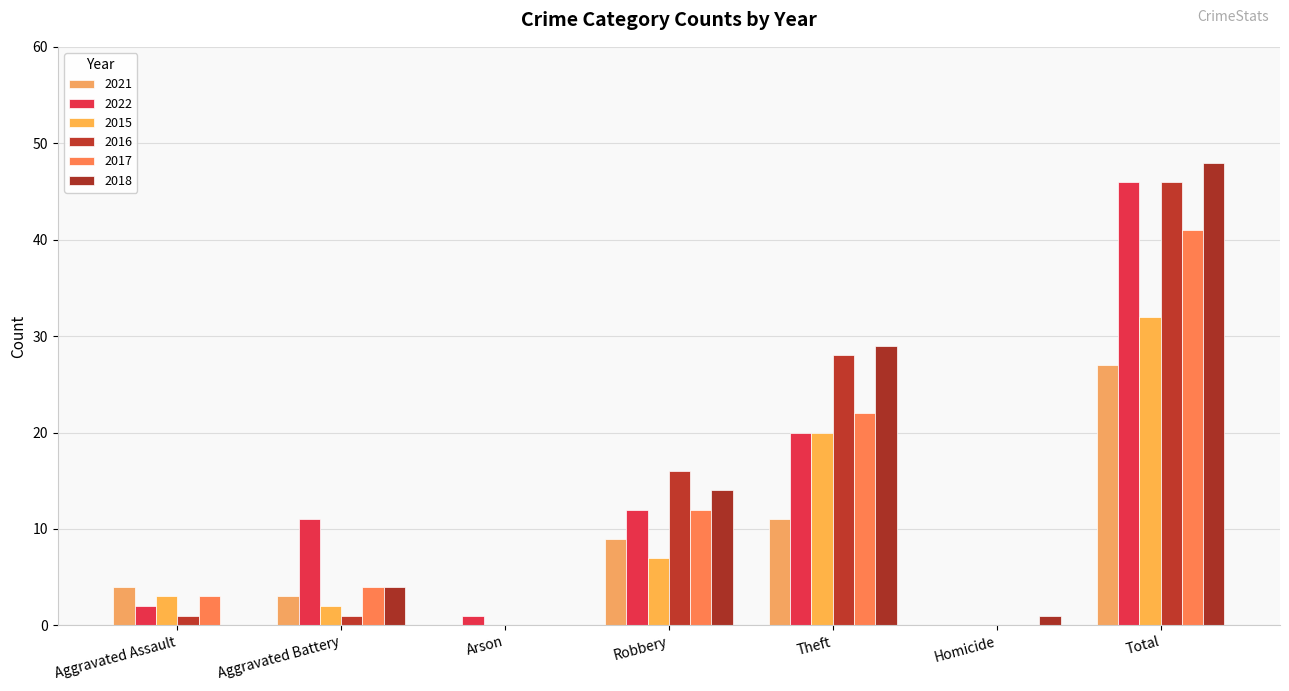

Is the value of 2022 at Aggravated Battery greater than the value of 2021 at Aggravated Battery?

Yes